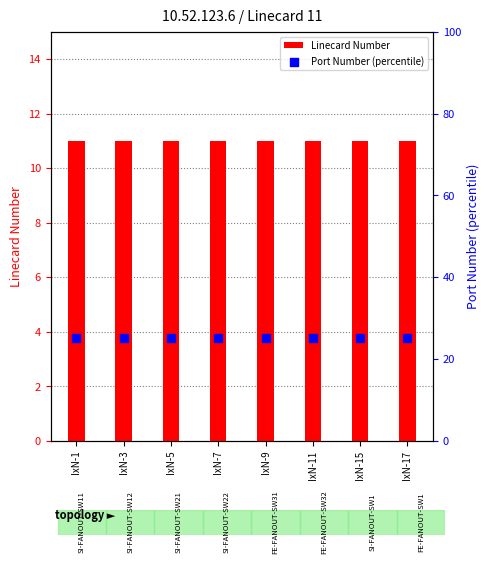

Which series contains the lowest Y value?

Linecard Number